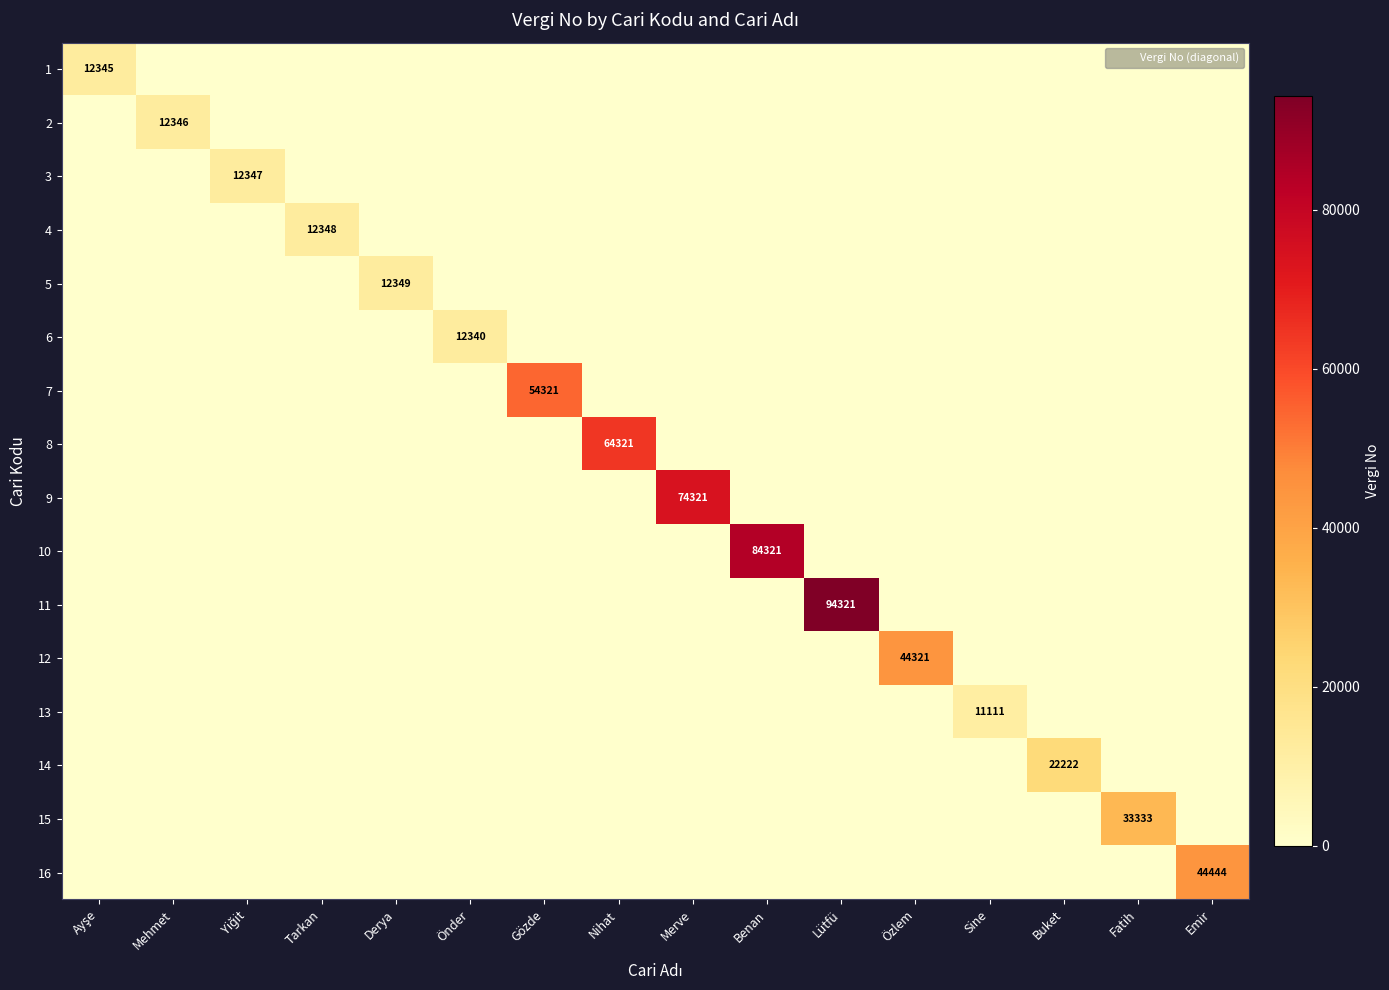

What is the difference between the 1 values at Ayşe and Özlem?

12345